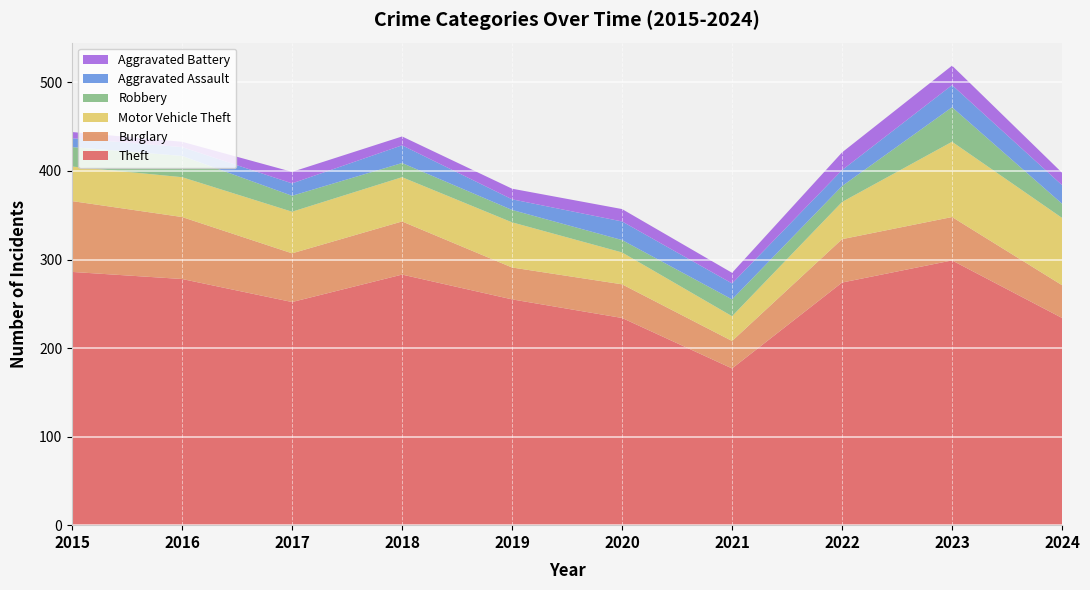

Reading left to right, extract all data points from this chart.

Theft: 2015=286	2016=278	2017=252	2018=283	2019=255	2020=234	2021=177	2022=274	2023=299	2024=234
Burglary: 2015=80	2016=70	2017=55	2018=60	2019=36	2020=38	2021=31	2022=49	2023=49	2024=37
Motor Vehicle Theft: 2015=39	2016=45	2017=47	2018=50	2019=51	2020=36	2021=28	2022=42	2023=85	2024=76
Robbery: 2015=22	2016=24	2017=18	2018=16	2019=14	2020=14	2021=19	2022=18	2023=39	2024=16
Aggravated Assault: 2015=10	2016=10	2017=14	2018=20	2019=12	2020=21	2021=18	2022=18	2023=25	2024=21
Aggravated Battery: 2015=7	2016=6	2017=13	2018=10	2019=12	2020=14	2021=12	2022=20	2023=22	2024=14